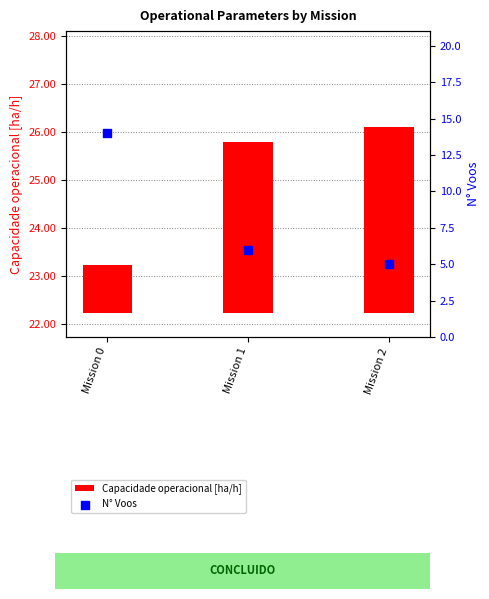

At which category is the sum across all series the highest?

Mission 0